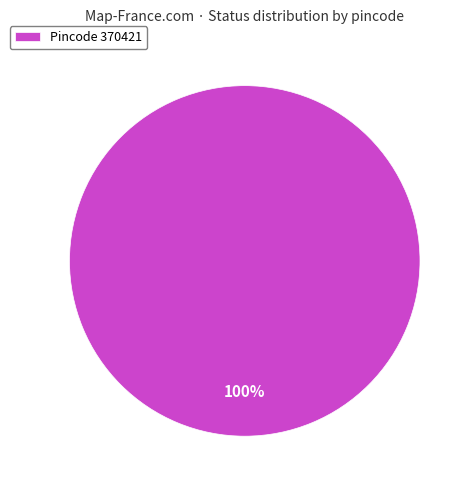

Rank the categories by value from lowest to highest.

Pincode 370421